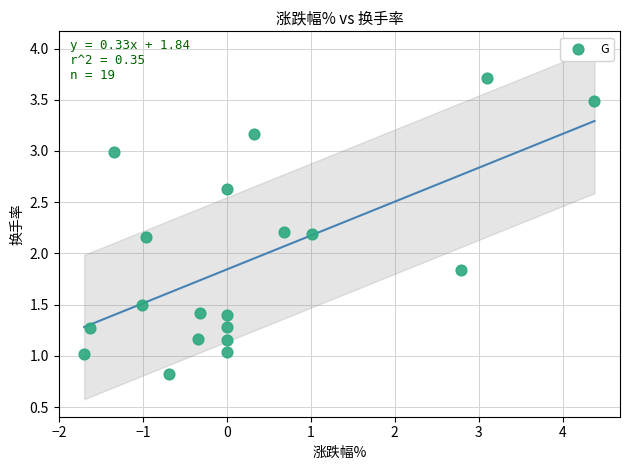

What is the range of X values (max minus min)?

6.1